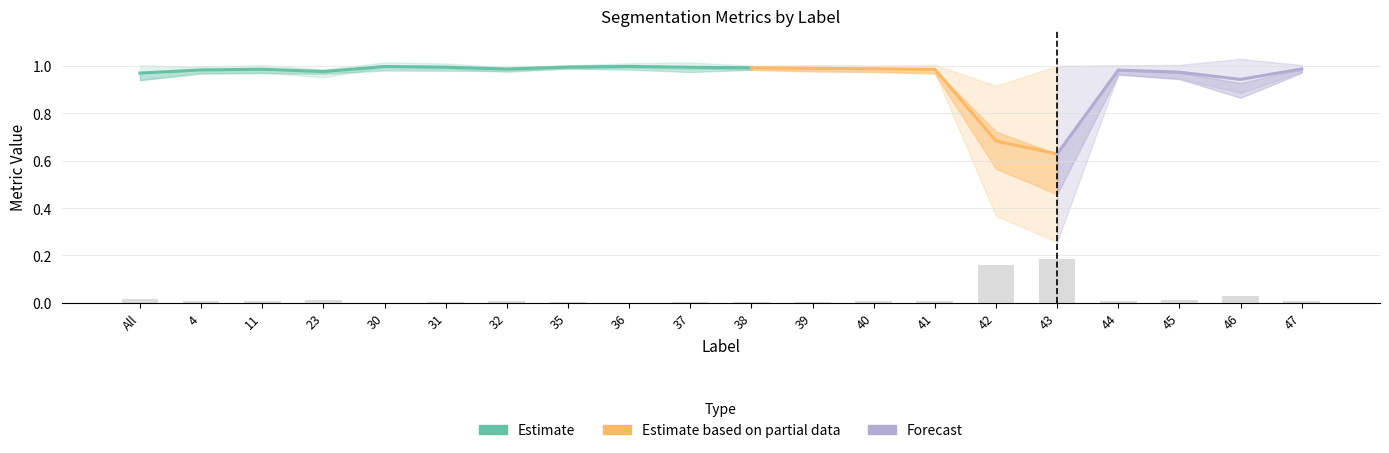

What is the minimum value for Dice?

0.6